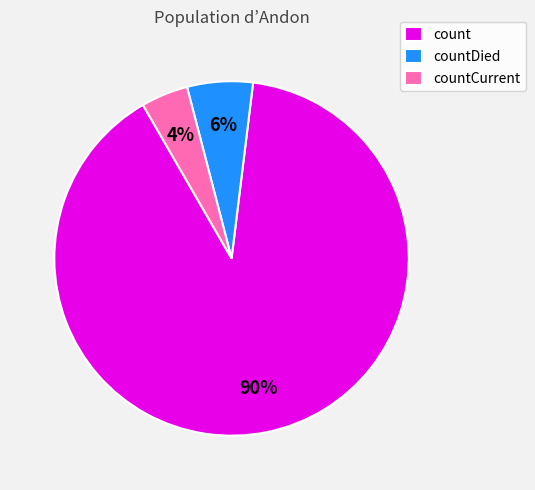

Rank the categories by value from lowest to highest.

countCurrent, countDied, count